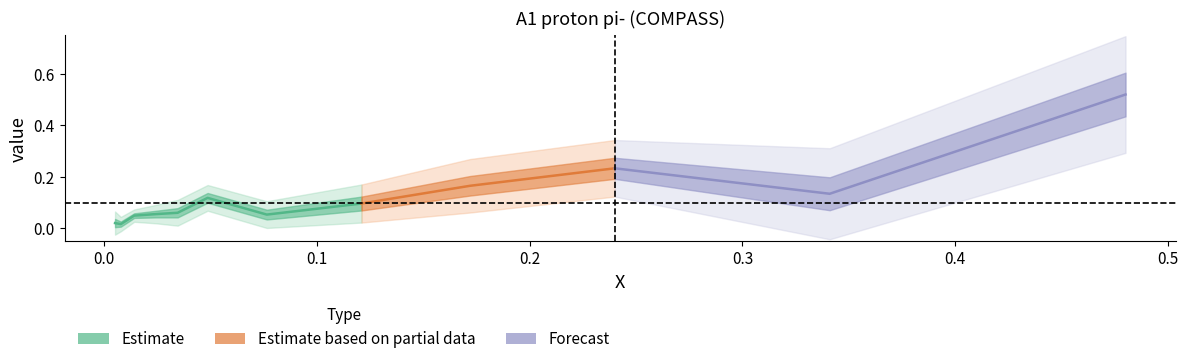

Is it true that syst_u equals 0.0 at 0.0079?

False